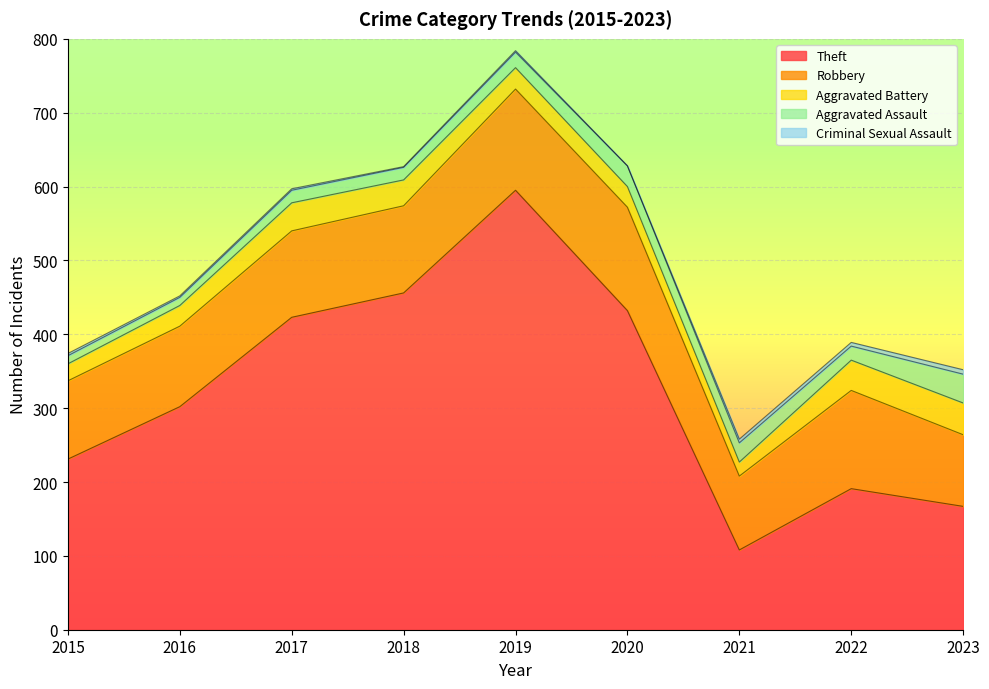

What is the value of the Aggravated Assault point at the 1st from the left?

11